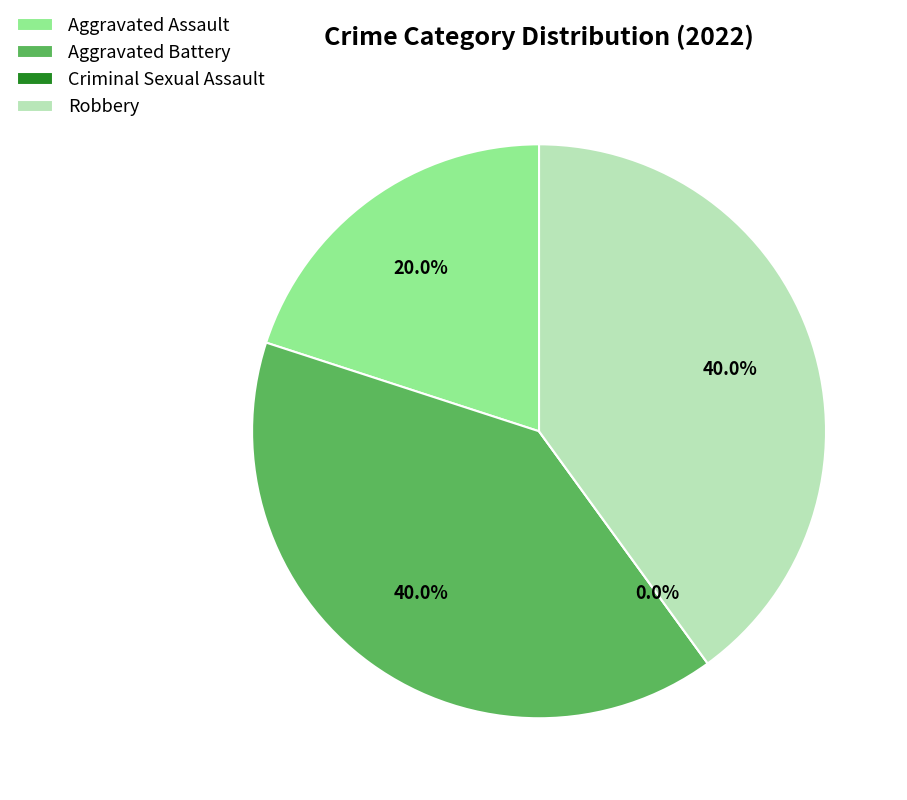

Does Criminal Sexual Assault represent more than half of the total?

No